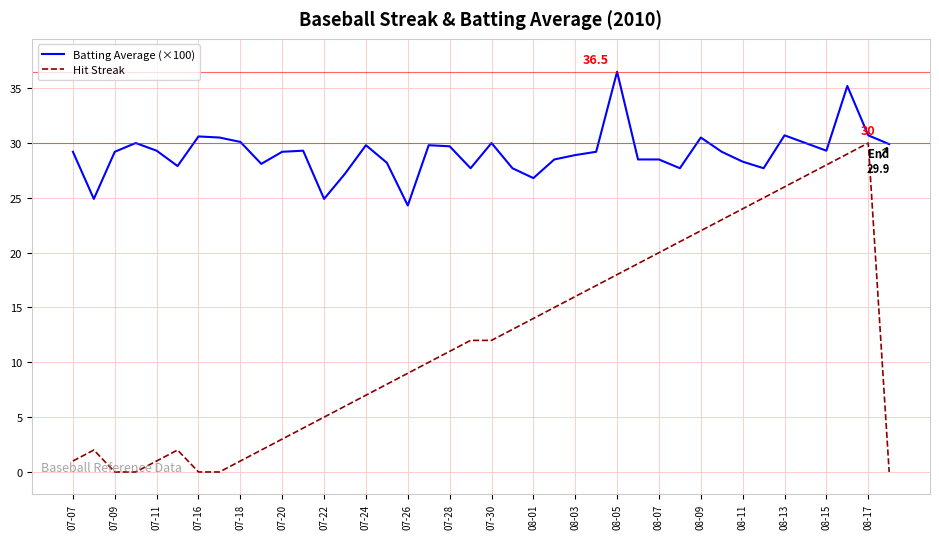

What is the maximum value for Hit Streak?

30.0